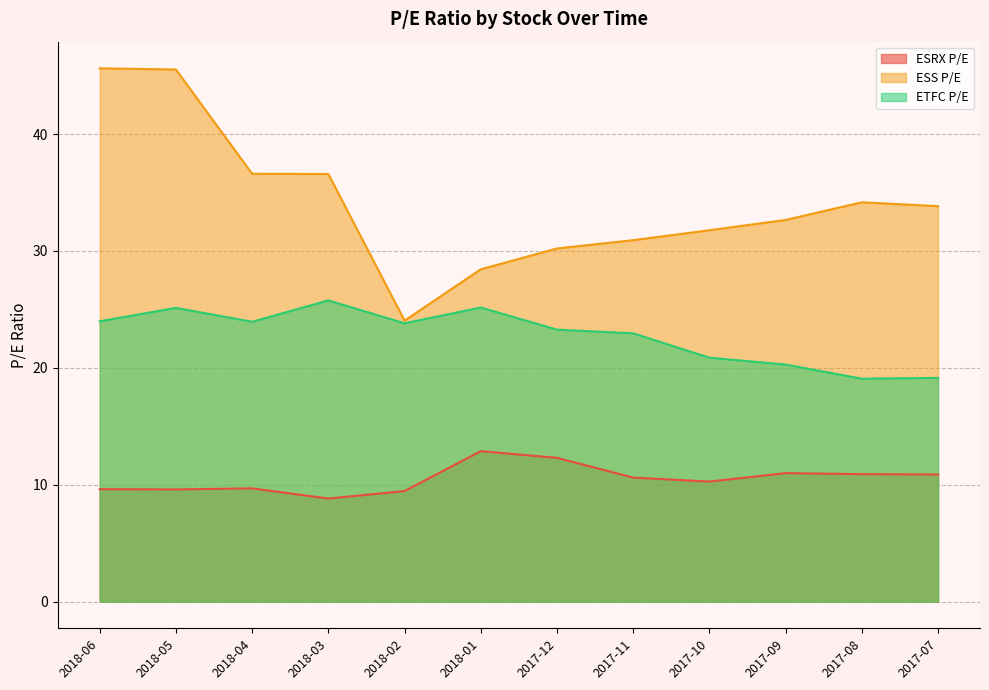

Count the number of data series in this chart.

3